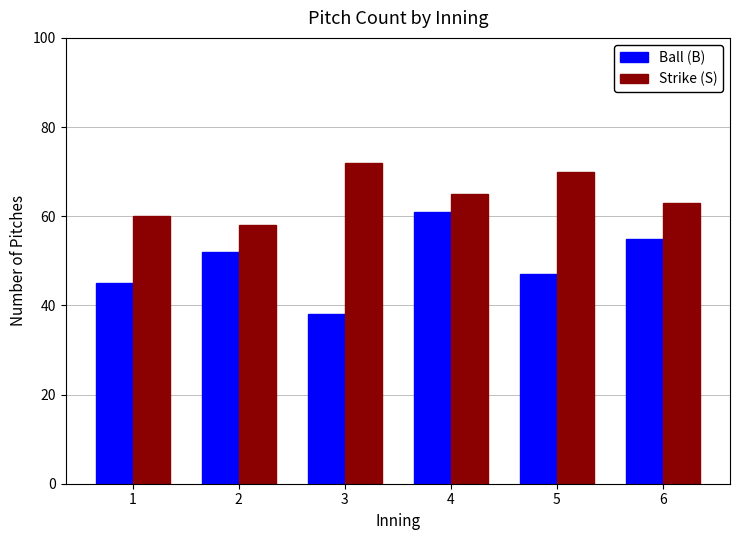

Which category has the highest value in the Ball (B) series?

4